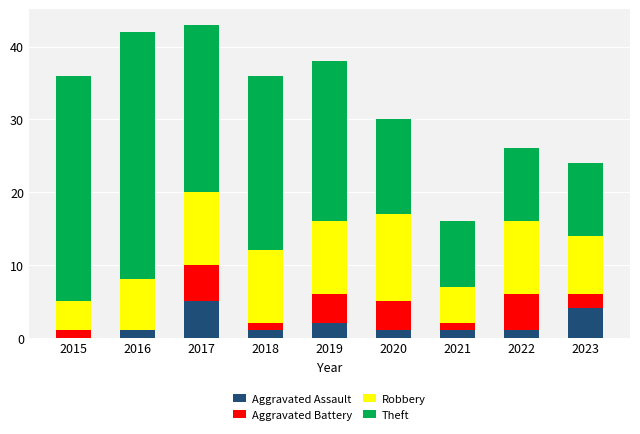

What is the average value of the Aggravated Assault series?

2